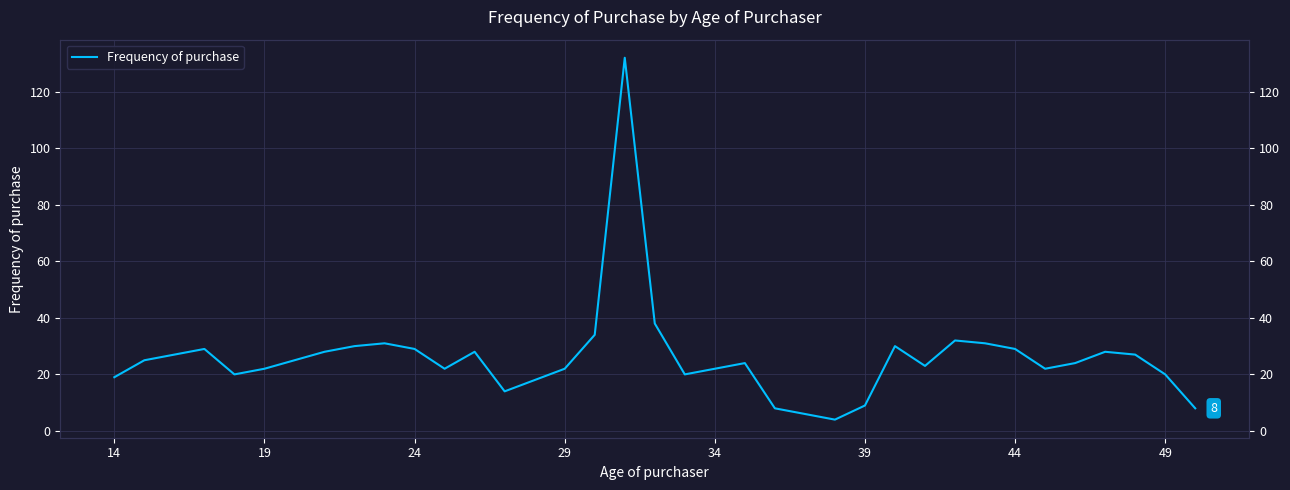

How many lines are shown in the chart?

1